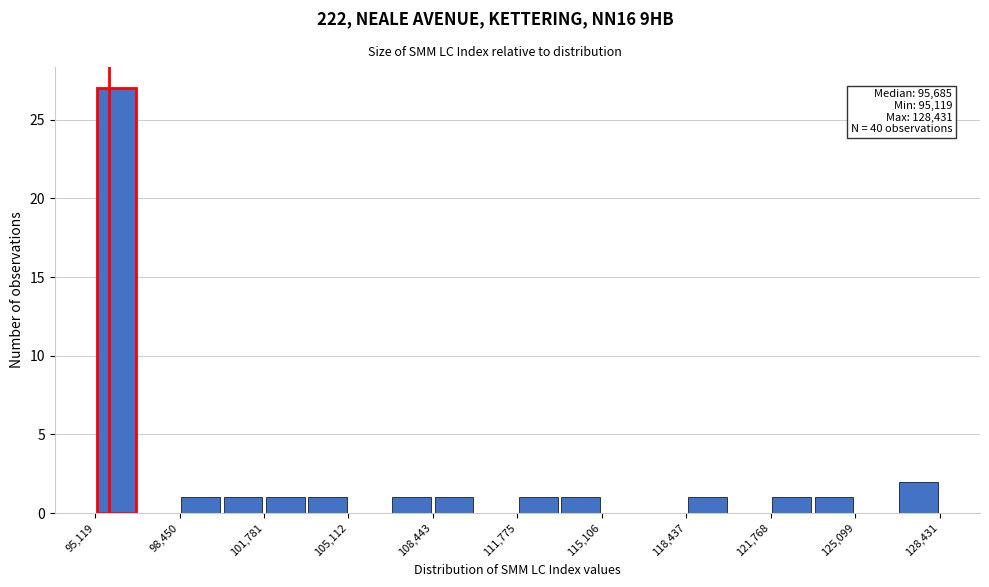

Around what value on the x-axis is the tallest bar? Give the approximate position of its centre, as read against the axis.

96000